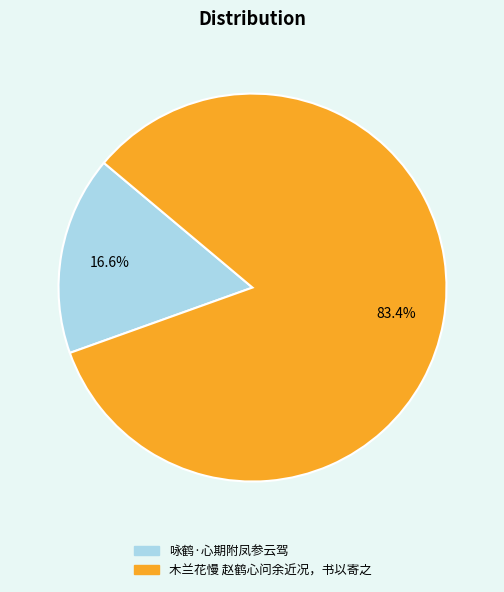

To the nearest percent, what is the difference between the 咏鹤·心期附凤参云驾 and 木兰花慢 赵鹤心问余近况，书以寄之 slice percentages?

67%